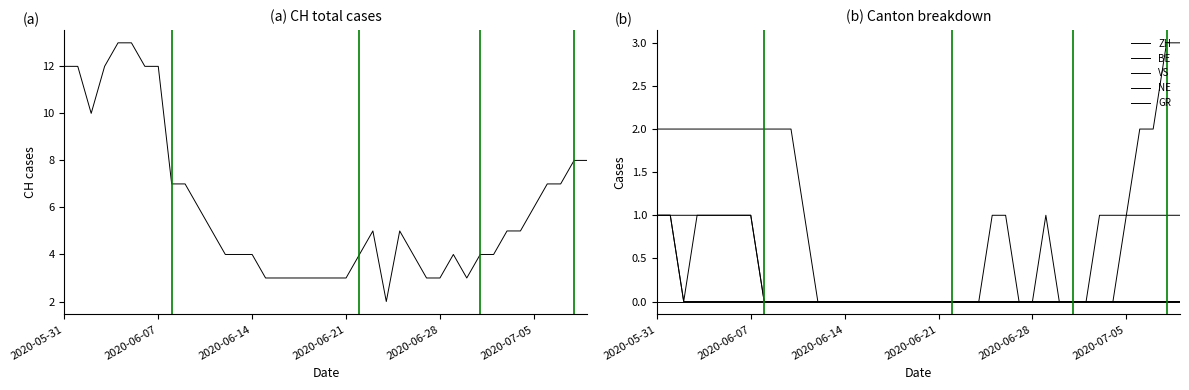

True or false: NE and ZH cross at least once.

False